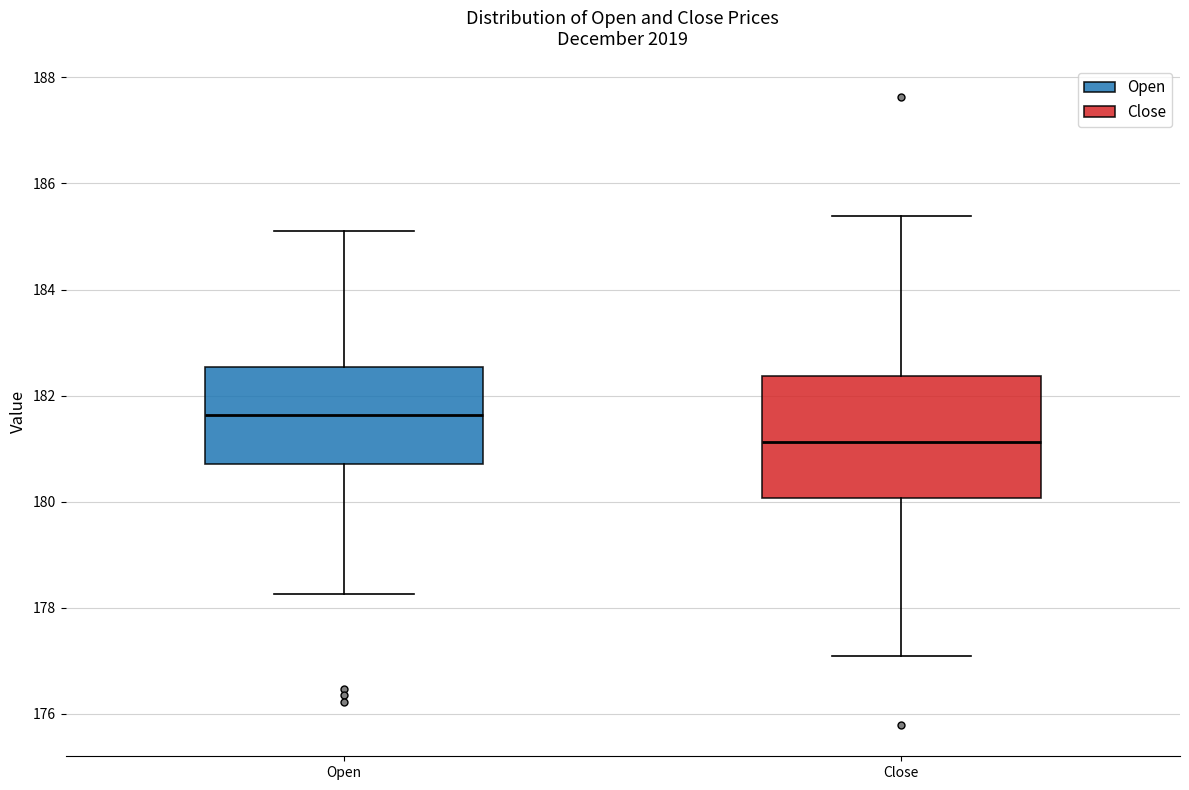

Where is the upper edge of the box for Open on the y-axis? The values are not printed on the chart, so give them approximately, as read against the axis.

182.6